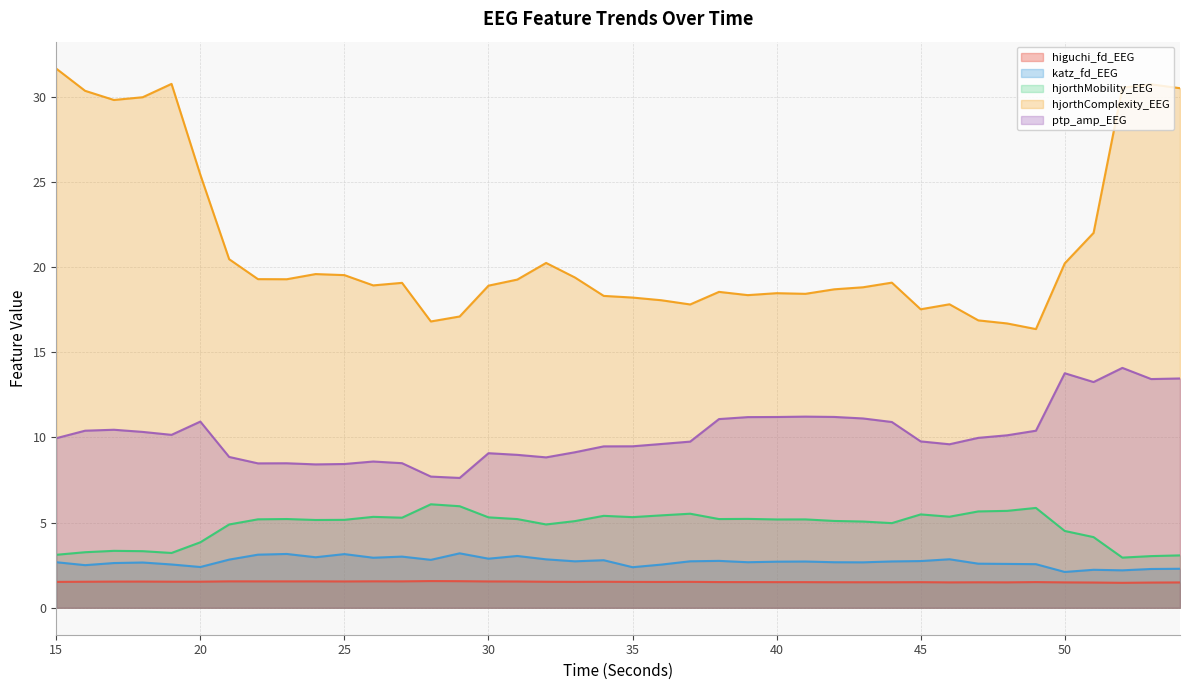

True or false: higuchi_fd_EEG has more than 1 interior local peaks.

True